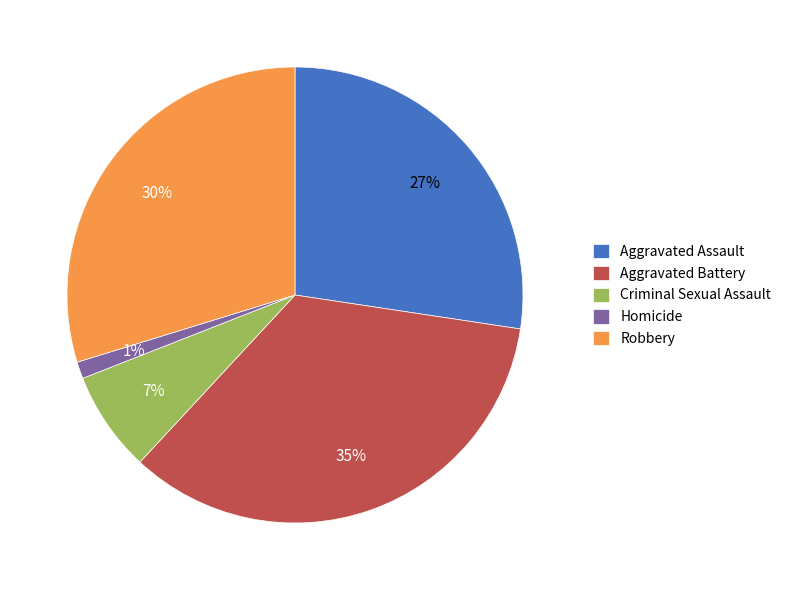

Which slice is the largest?

Aggravated Battery